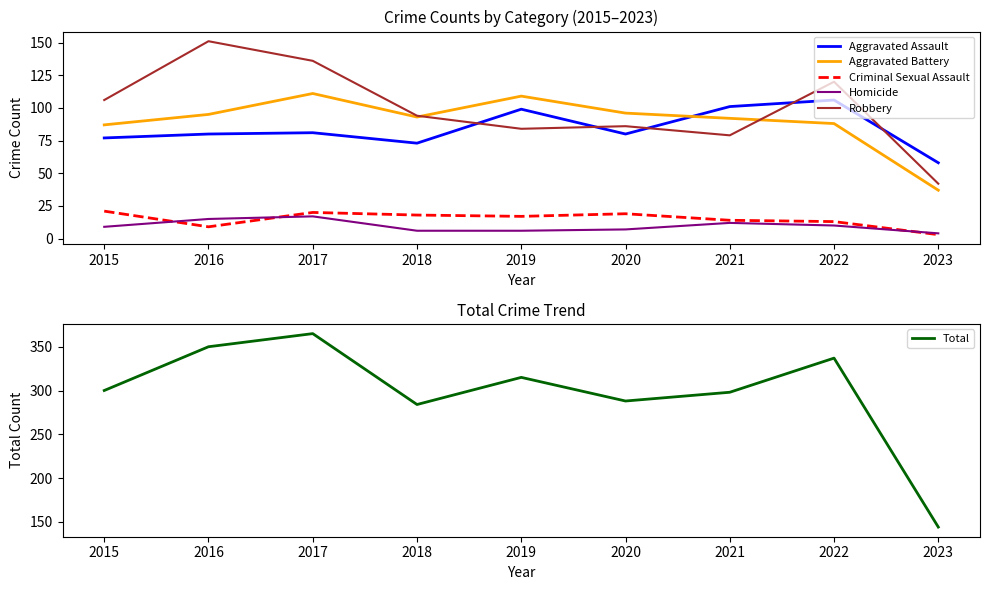

How many interior local valleys does the Aggravated Assault series have?

2